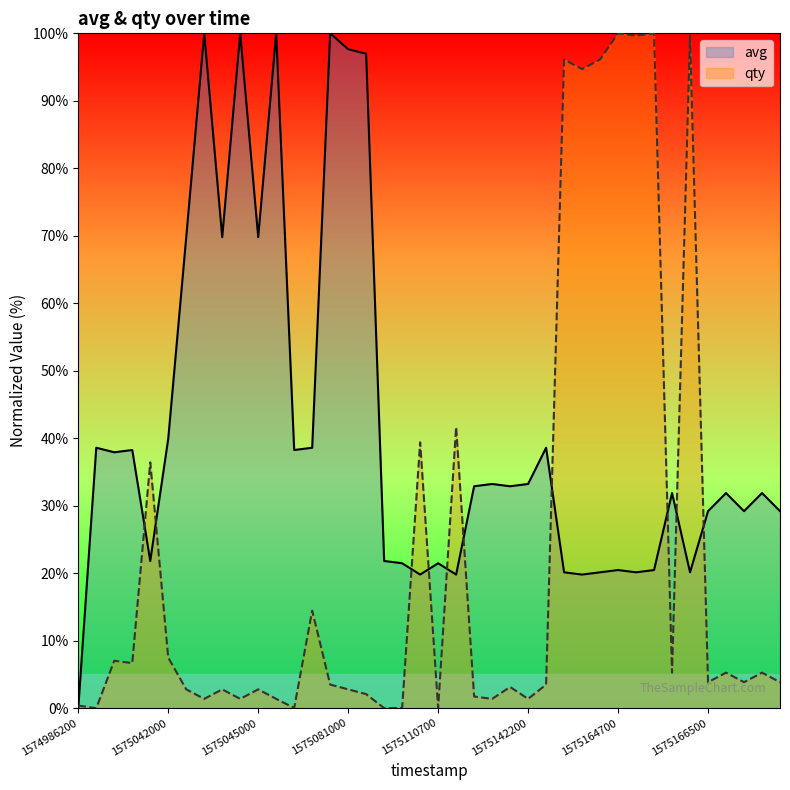

The value of qty at 1575164700 is 100.0. True or false?

True